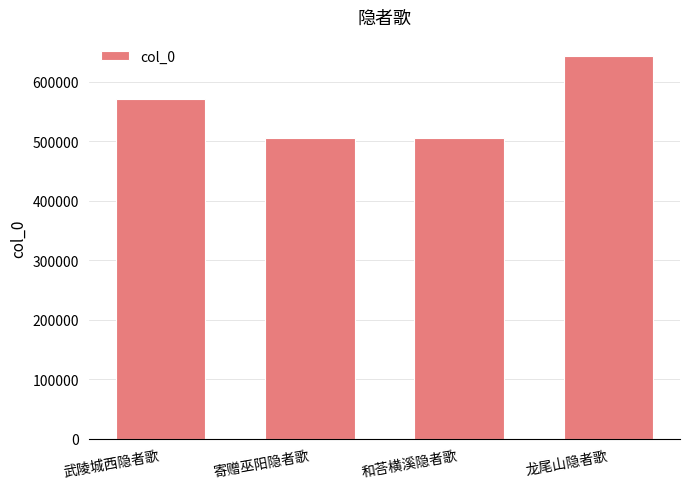

Between 龙尾山隐者歌 and 武陵城西隐者歌, which is larger?

龙尾山隐者歌